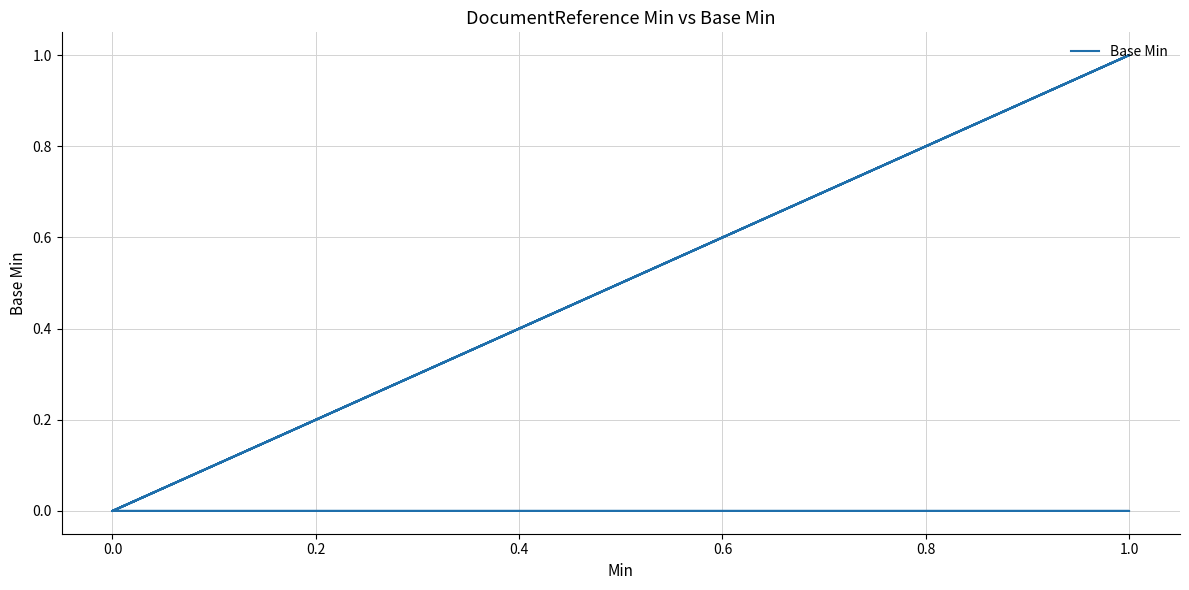

The value at 1.0 is 0. True or false?

False